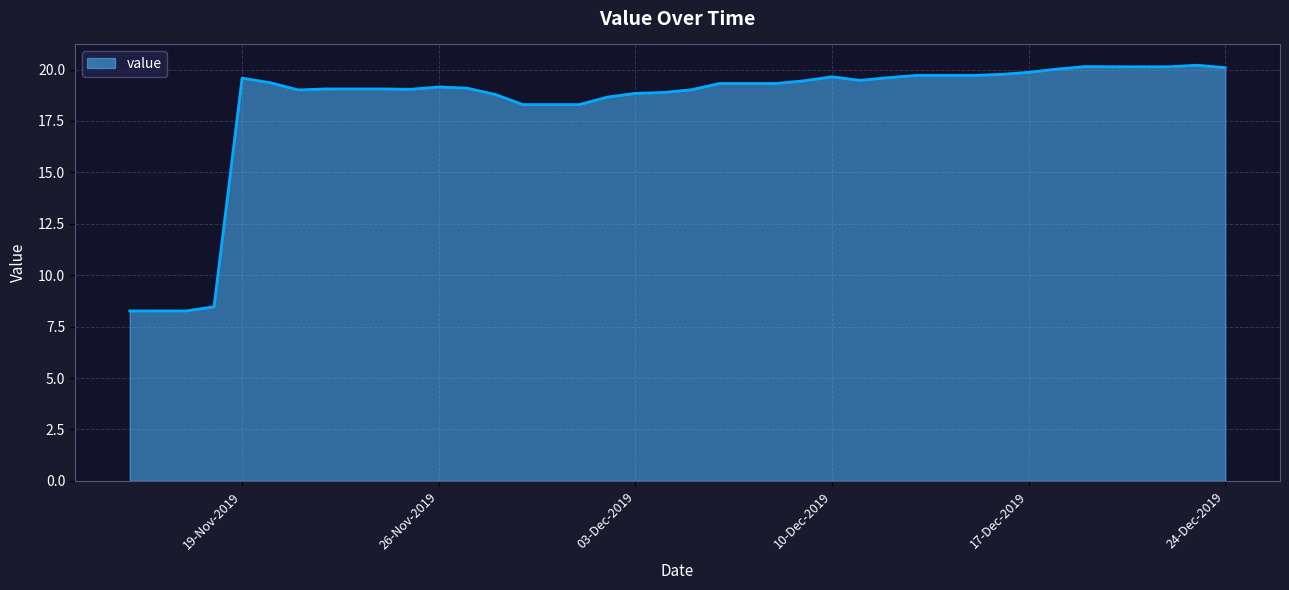

What is the difference between the maximum and minimum values?

11.9